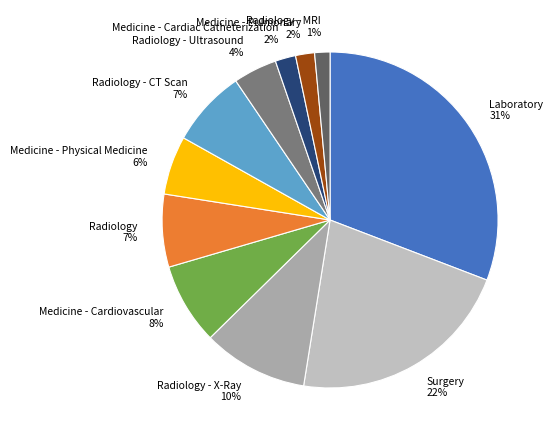

Is the sum of Medicine - Cardiovascular 8% and Medicine - Cardiac Catheterization 2% greater than half?

No